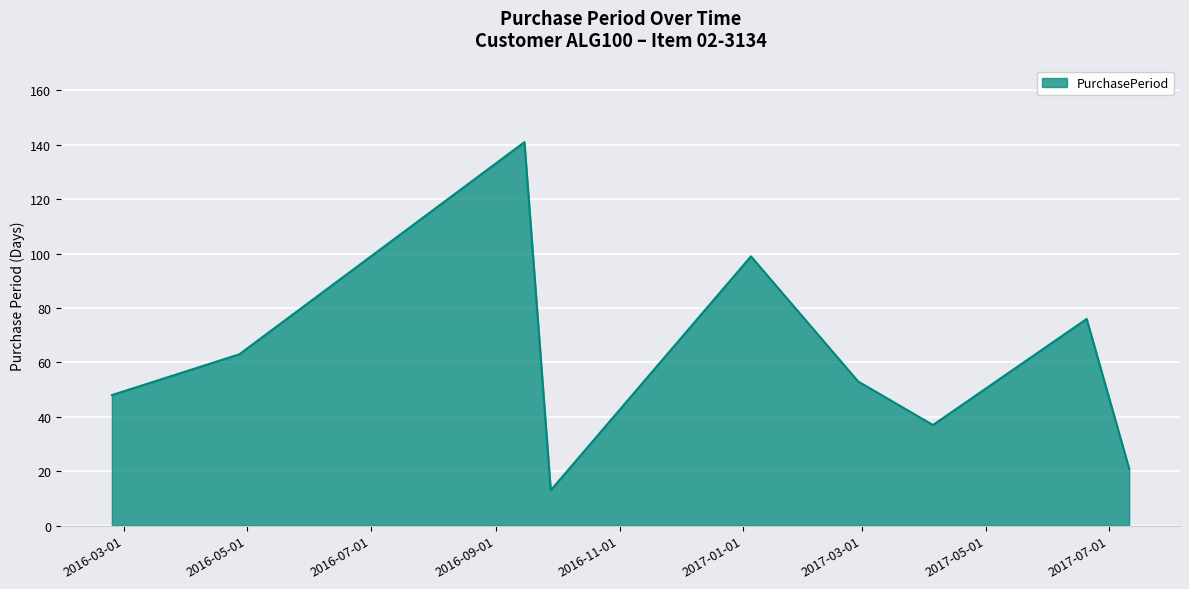

What is the smallest value displayed?

13